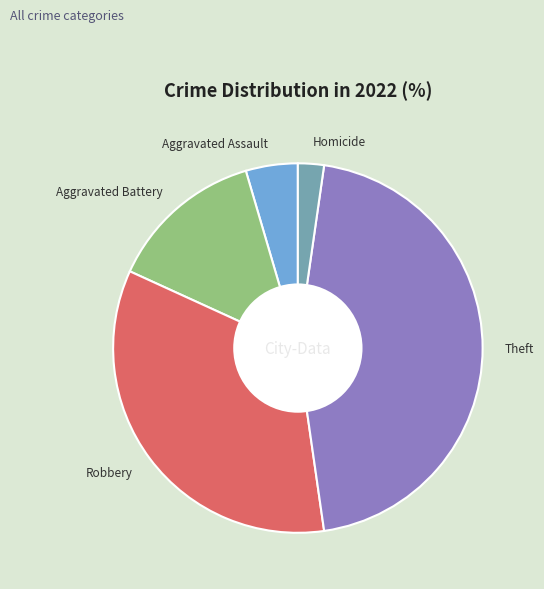

Approximately how many times larger is the value at Theft compared to Homicide?

20.0